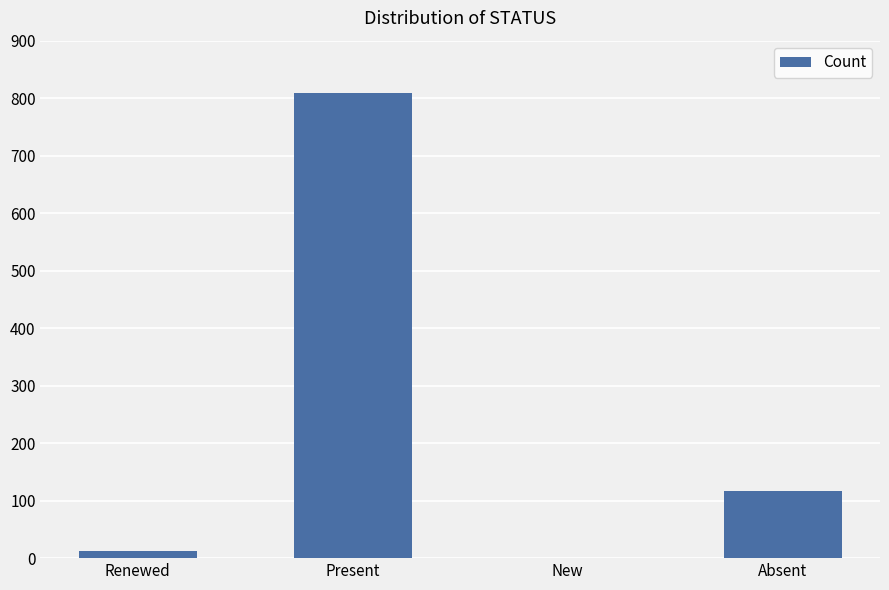

Reading right to left, extract all data points from this chart.

Absent=116	New=0	Present=809	Renewed=13